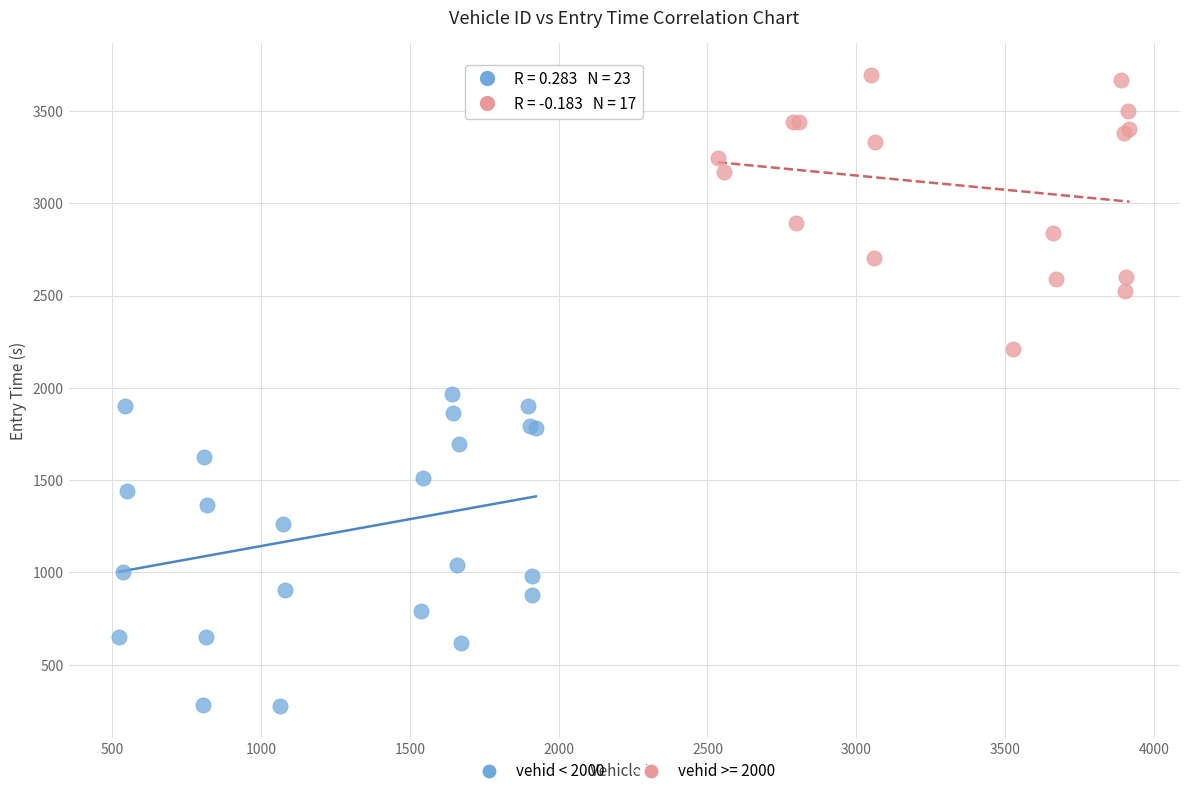

Which series reaches the minimum Y coordinate?

vehid < 2000